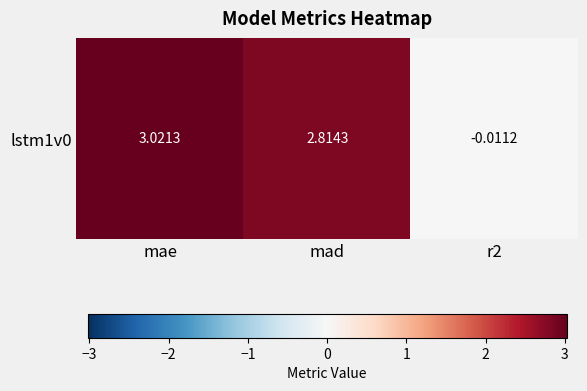

Between r2 and mad, which is larger?

mad